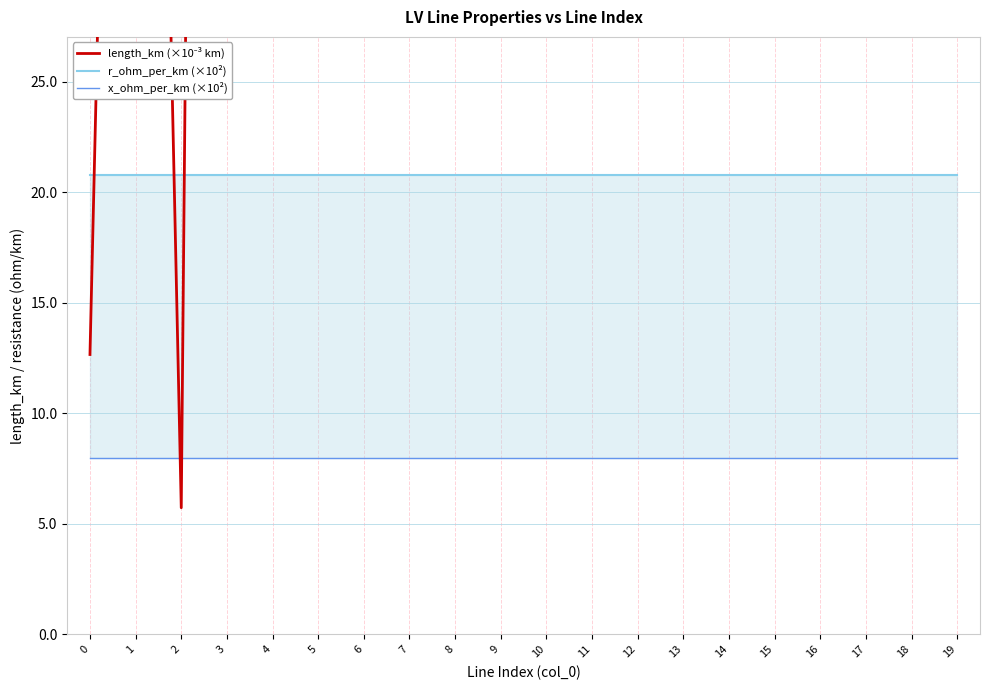

True or false: r_ohm_per_km (×10²) has more than 1 interior local peaks.

False